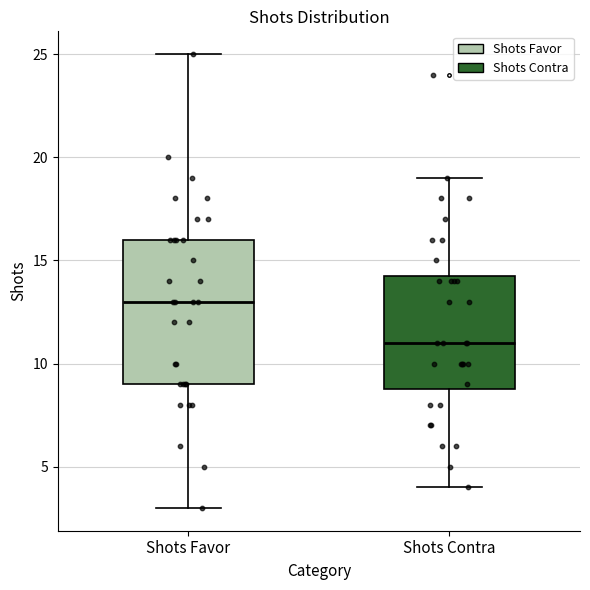

Where is the lower edge of the box for Shots Favor on the y-axis? The values are not printed on the chart, so give them approximately, as read against the axis.

9.0